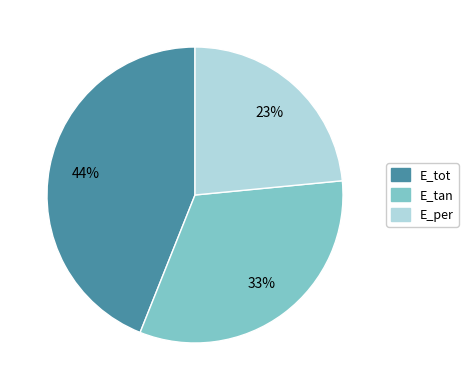

The E_tan slice represents 39% of the pie. True or false?

False